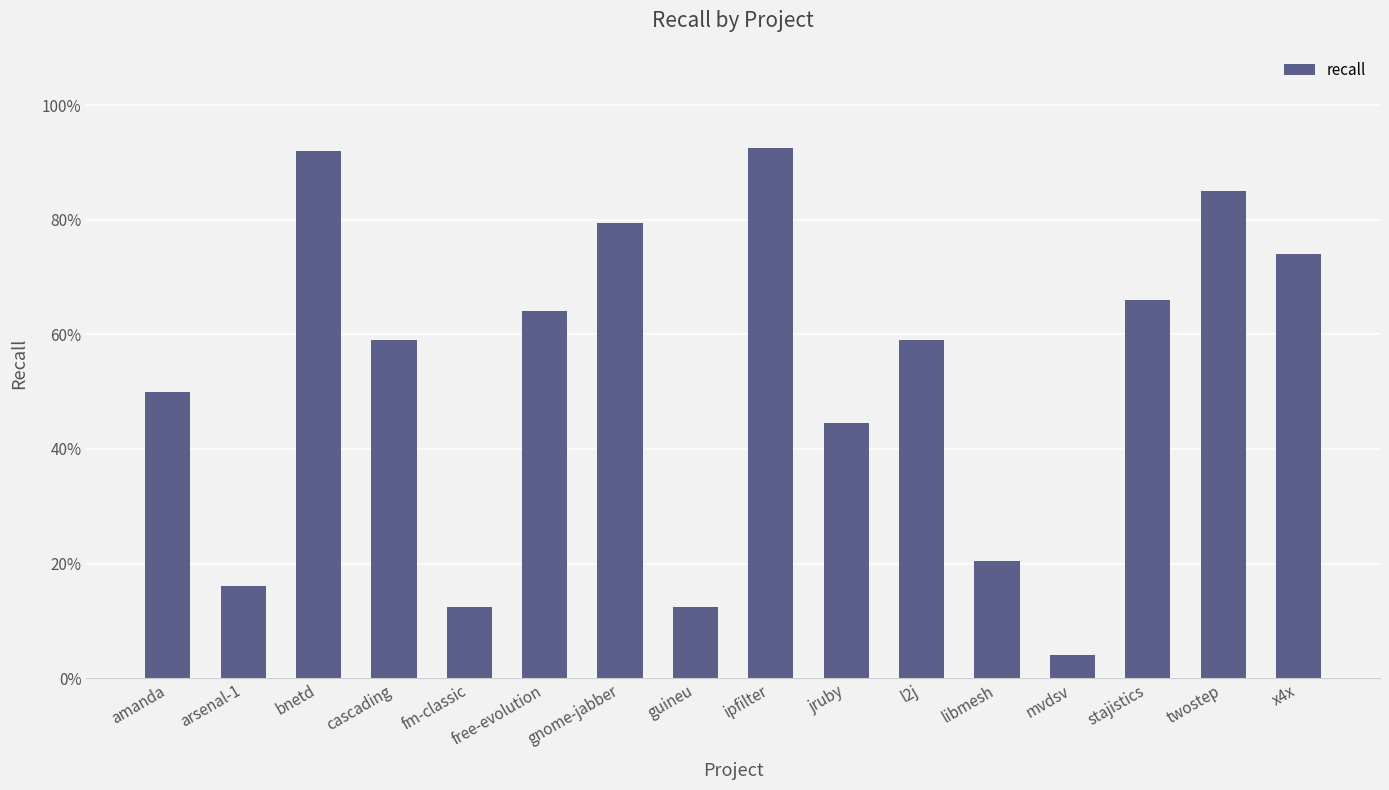

Read the value at gnome-jabber.

0.8